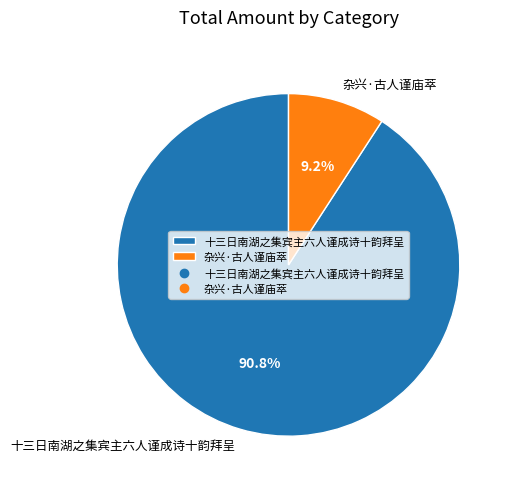

True or false: 十三日南湖之集宾主六人谨成诗十韵拜呈 accounts for 83% of the total.

False